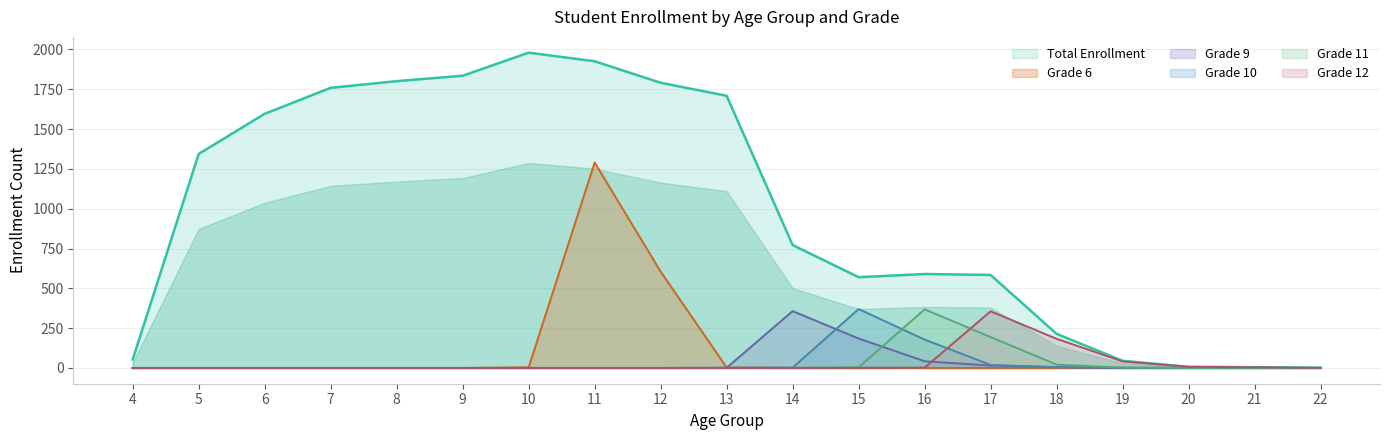

Reading left to right, extract all data points from this chart.

Total Enrollment: 4=53	5=1344	6=1596	7=1759	8=1801	9=1835	10=1980	11=1926	12=1791	13=1709	14=772	15=570	16=590	17=584	18=214	19=45	20=7	21=5	22=1
Grade 6: 4=0	5=0	6=0	7=0	8=0	9=0	10=4	11=1290	12=605	13=3	14=1	15=0	16=0	17=0	18=0	19=0	20=0	21=0	22=0
Grade 9: 4=0	5=0	6=0	7=0	8=0	9=0	10=0	11=0	12=0	13=1	14=357	15=185	16=42	17=15	18=5	19=0	20=0	21=0	22=0
Grade 10: 4=0	5=0	6=0	7=0	8=0	9=0	10=0	11=0	12=0	13=1	14=2	15=370	16=178	17=19	18=5	19=2	20=0	21=1	22=0
Grade 11: 4=0	5=0	6=0	7=0	8=0	9=0	10=0	11=0	12=0	13=0	14=0	15=4	16=368	17=194	18=21	19=2	20=0	21=0	22=0
Grade 12: 4=0	5=0	6=0	7=0	8=0	9=0	10=0	11=0	12=0	13=0	14=0	15=1	16=2	17=356	18=183	19=41	20=7	21=4	22=1